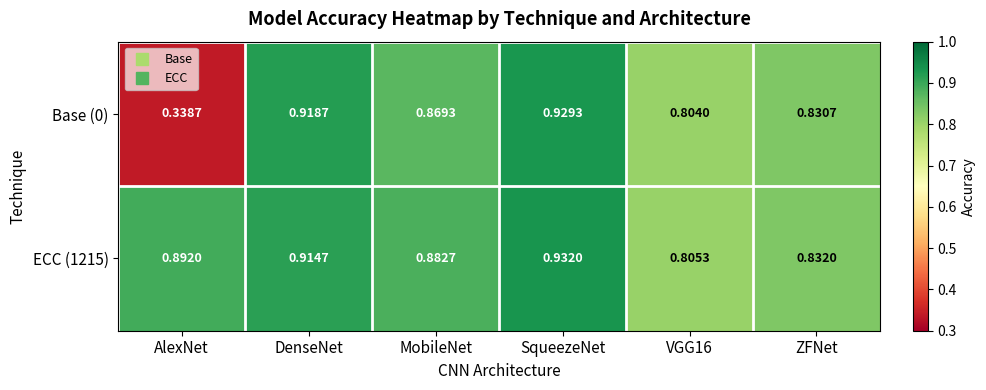

At which category is the sum across all series the highest?

SqueezeNet